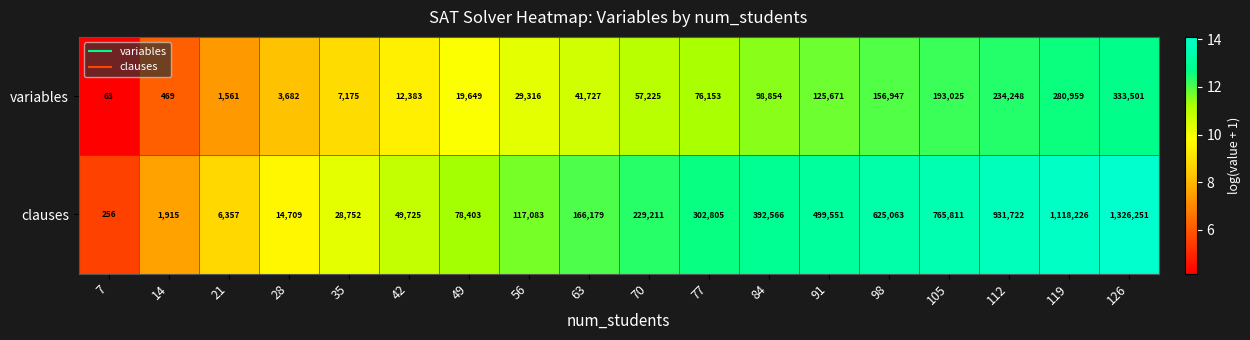

The value of clauses at 49 is 122801. True or false?

False